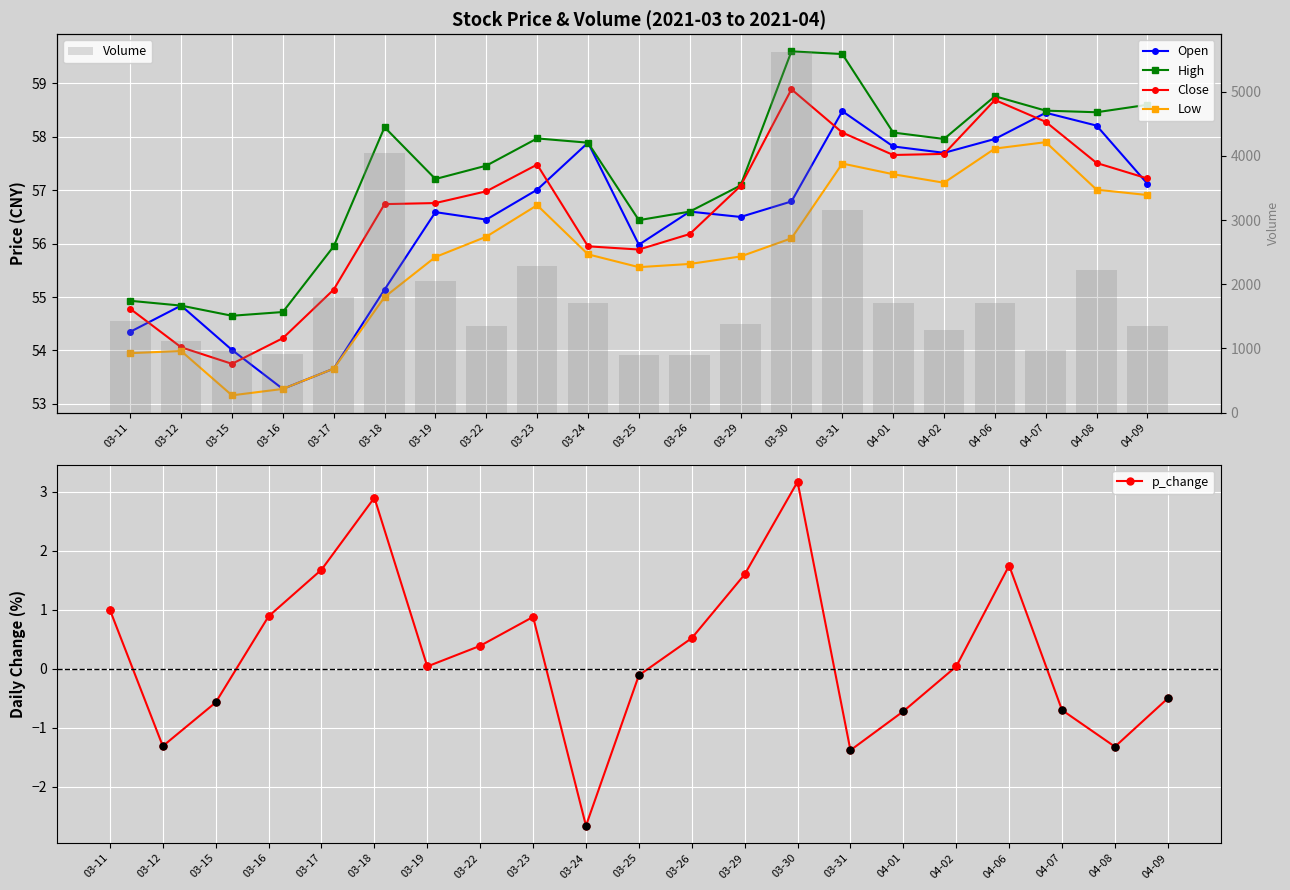

What is the sum of all Low values?

1172.0